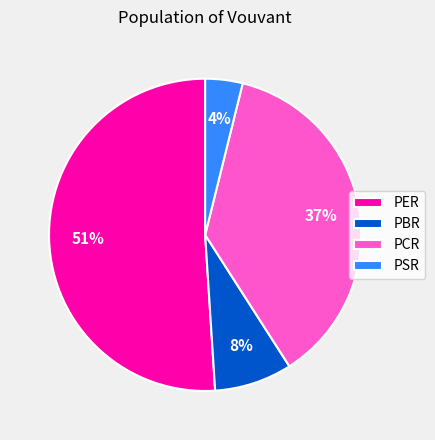

Which category has the smallest portion of the pie?

PSR